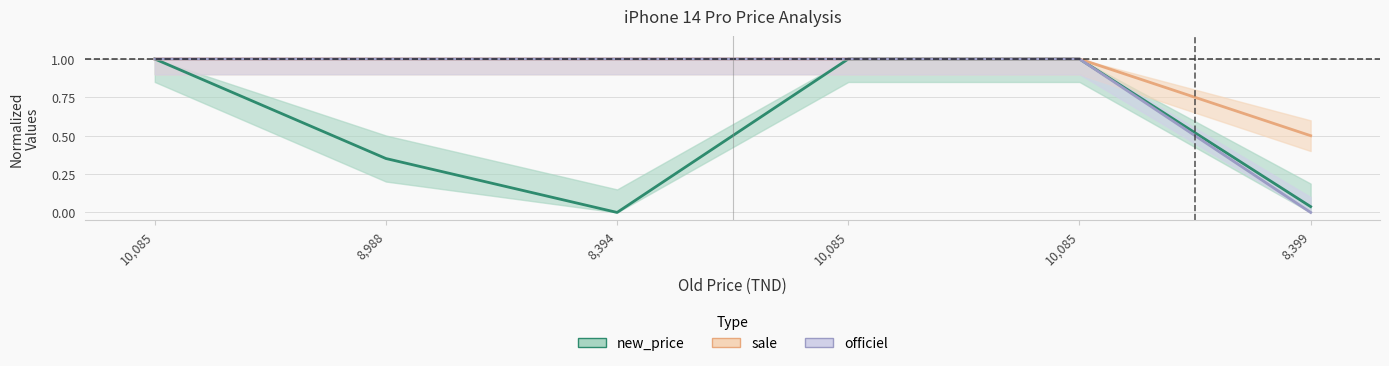

List the labels in order of new_price value, smallest first.

8,394, 8,399, 8,988, 10,085, 10,085, 10,085